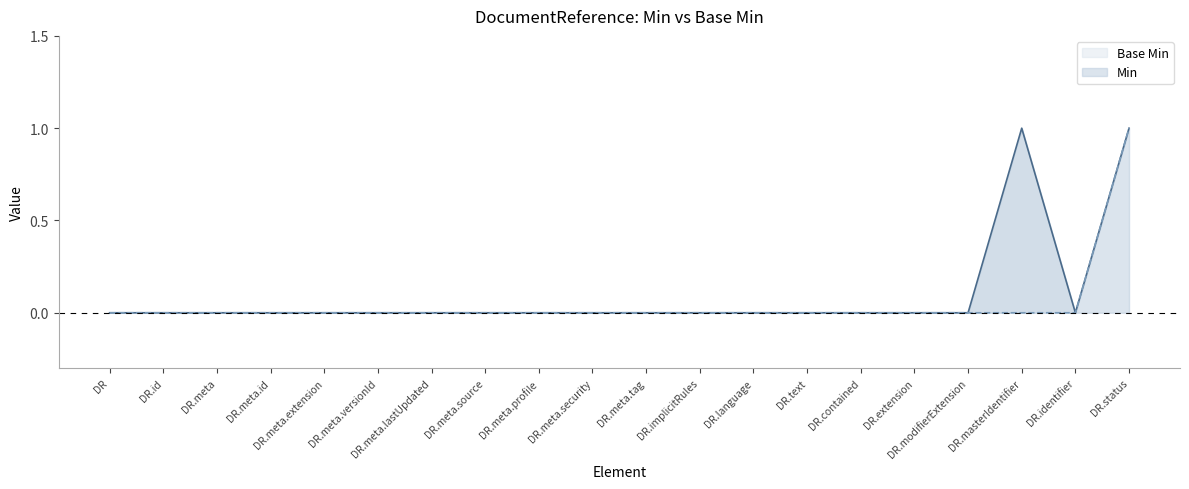

What is the label of the 7th point from the left?

DR.meta.lastUpdated